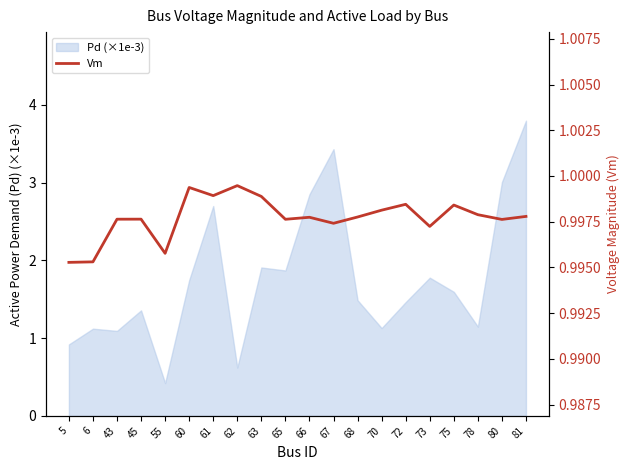

Where is the data nearest to the value 0?

5